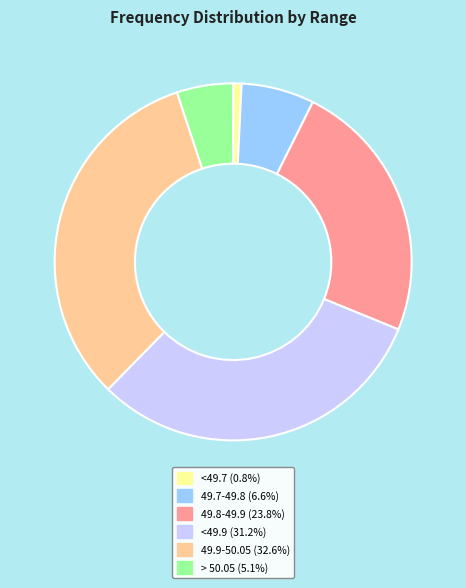

Count the number of slices in the pie.

6